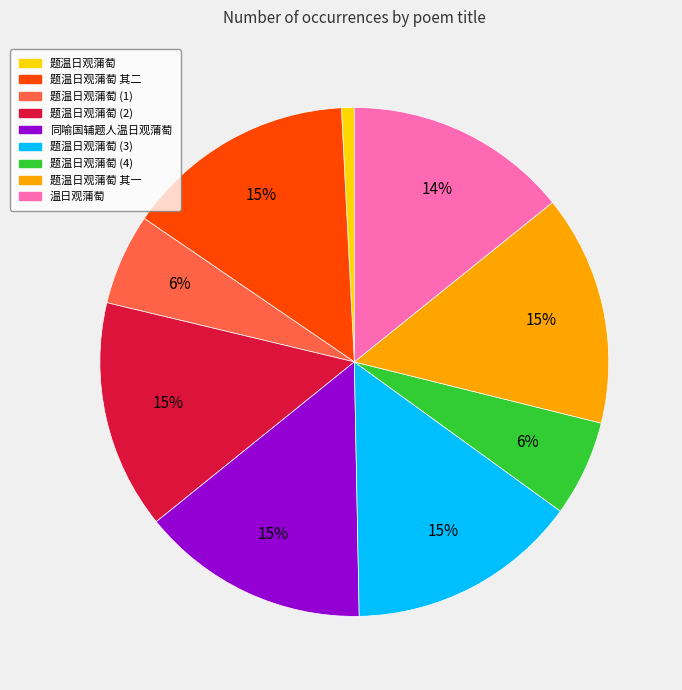

How many slices are in this pie chart?

9